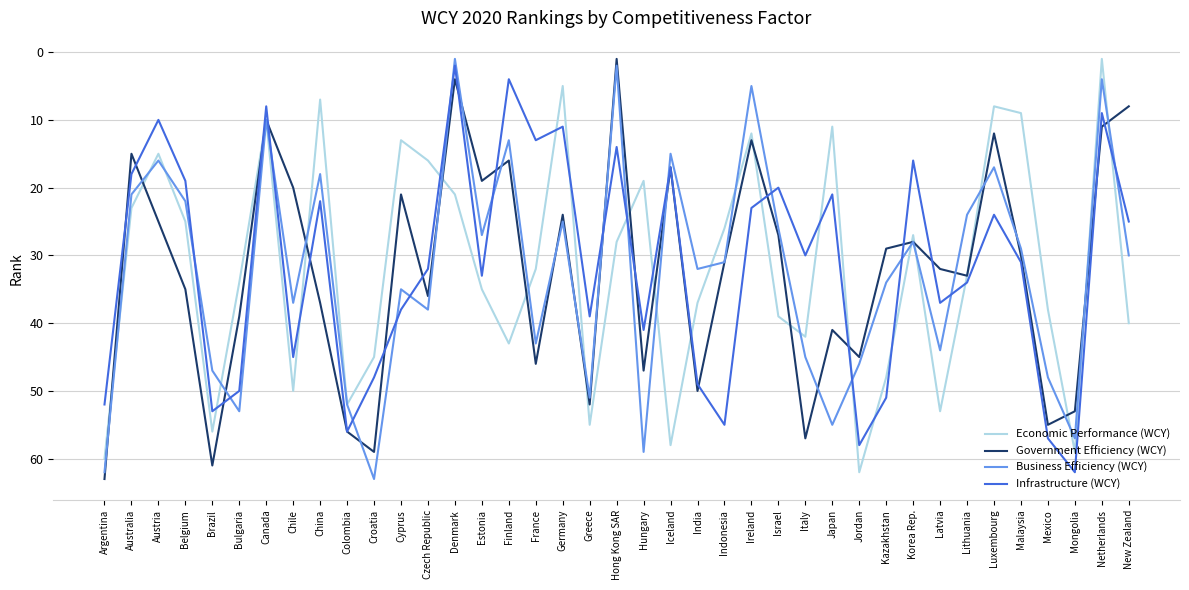

Reading left to right, what are all the values shown in this chart?

Economic Performance (WCY): Argentina=60	Australia=23	Austria=15	Belgium=25	Brazil=56	Bulgaria=34	Canada=10	Chile=50	China=7	Colombia=52	Croatia=45	Cyprus=13	Czech Republic=16	Denmark=21	Estonia=35	Finland=43	France=32	Germany=5	Greece=55	Hong Kong SAR=28	Hungary=19	Iceland=58	India=37	Indonesia=26	Ireland=12	Israel=39	Italy=42	Japan=11	Jordan=62	Kazakhstan=48	Korea Rep.=27	Latvia=53	Lithuania=33	Luxembourg=8	Malaysia=9	Mexico=38	Mongolia=59	Netherlands=1	New Zealand=40
Government Efficiency (WCY): Argentina=63	Australia=15	Austria=25	Belgium=35	Brazil=61	Bulgaria=39	Canada=10	Chile=20	China=37	Colombia=56	Croatia=59	Cyprus=21	Czech Republic=36	Denmark=4	Estonia=19	Finland=16	France=46	Germany=24	Greece=52	Hong Kong SAR=1	Hungary=47	Iceland=17	India=50	Indonesia=31	Ireland=13	Israel=27	Italy=57	Japan=41	Jordan=45	Kazakhstan=29	Korea Rep.=28	Latvia=32	Lithuania=33	Luxembourg=12	Malaysia=30	Mexico=55	Mongolia=53	Netherlands=11	New Zealand=8
Business Efficiency (WCY): Argentina=62	Australia=21	Austria=16	Belgium=22	Brazil=47	Bulgaria=53	Canada=10	Chile=37	China=18	Colombia=52	Croatia=63	Cyprus=35	Czech Republic=38	Denmark=1	Estonia=27	Finland=13	France=43	Germany=25	Greece=51	Hong Kong SAR=2	Hungary=59	Iceland=15	India=32	Indonesia=31	Ireland=5	Israel=26	Italy=45	Japan=55	Jordan=46	Kazakhstan=34	Korea Rep.=28	Latvia=44	Lithuania=24	Luxembourg=17	Malaysia=29	Mexico=48	Mongolia=57	Netherlands=4	New Zealand=30
Infrastructure (WCY): Argentina=52	Australia=18	Austria=10	Belgium=19	Brazil=53	Bulgaria=50	Canada=8	Chile=45	China=22	Colombia=56	Croatia=48	Cyprus=38	Czech Republic=32	Denmark=2	Estonia=33	Finland=4	France=13	Germany=11	Greece=39	Hong Kong SAR=14	Hungary=41	Iceland=17	India=49	Indonesia=55	Ireland=23	Israel=20	Italy=30	Japan=21	Jordan=58	Kazakhstan=51	Korea Rep.=16	Latvia=37	Lithuania=34	Luxembourg=24	Malaysia=31	Mexico=57	Mongolia=62	Netherlands=9	New Zealand=25